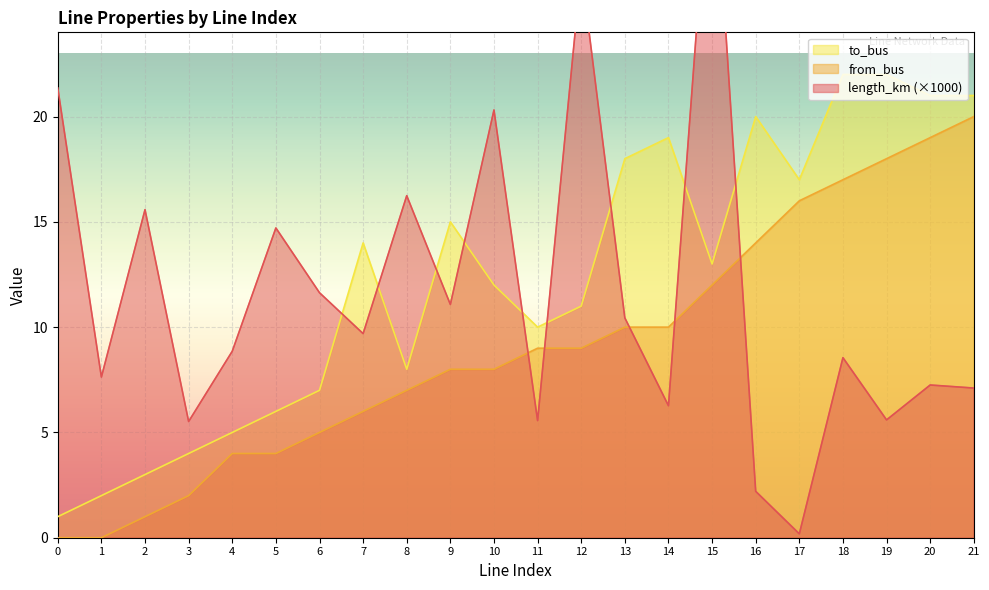

Count the number of data series in this chart.

3